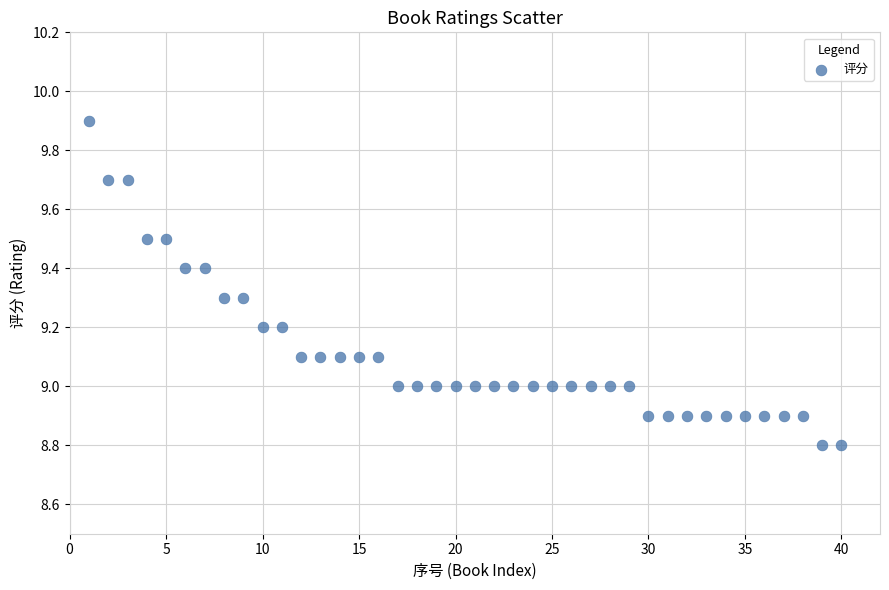

What is the range of Y values (max minus min)?

1.1